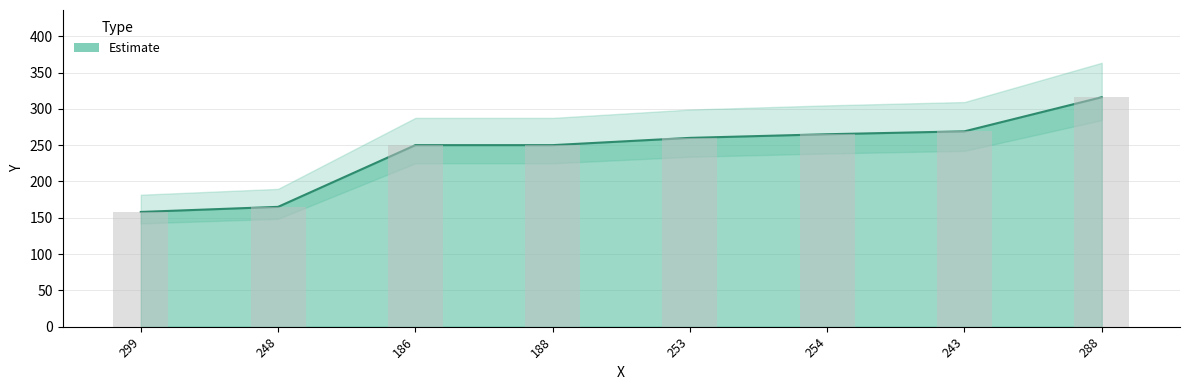

What is the label of the 2nd bar from the left?

248